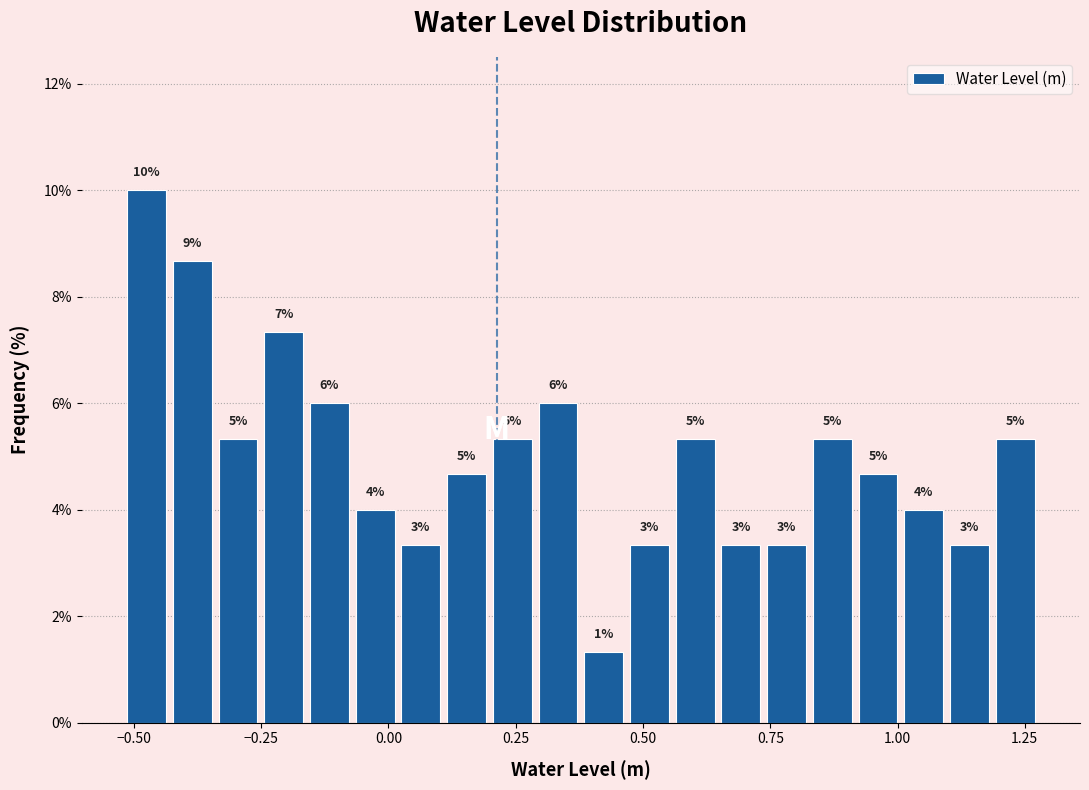

Around what value on the x-axis is the tallest bar? Give the approximate position of its centre, as read against the axis.

-0.50